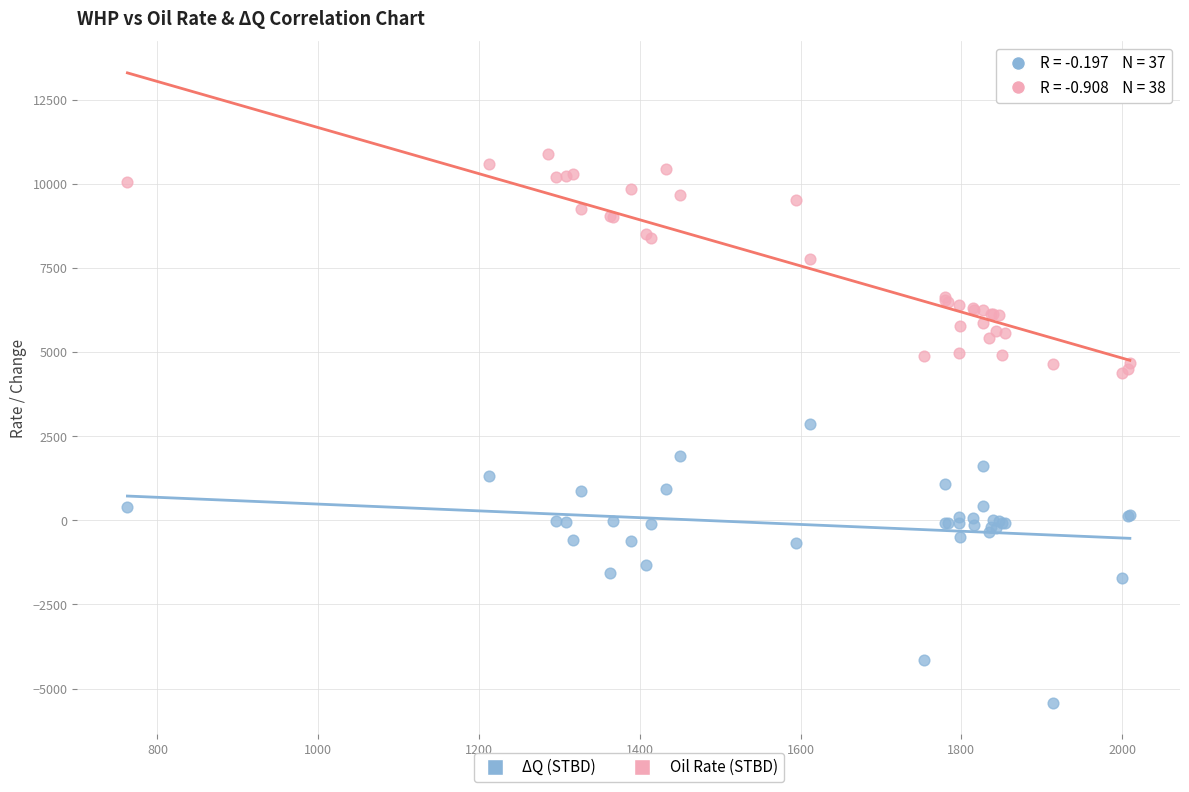

Which series reaches the maximum Y coordinate?

Oil Rate (STBD)